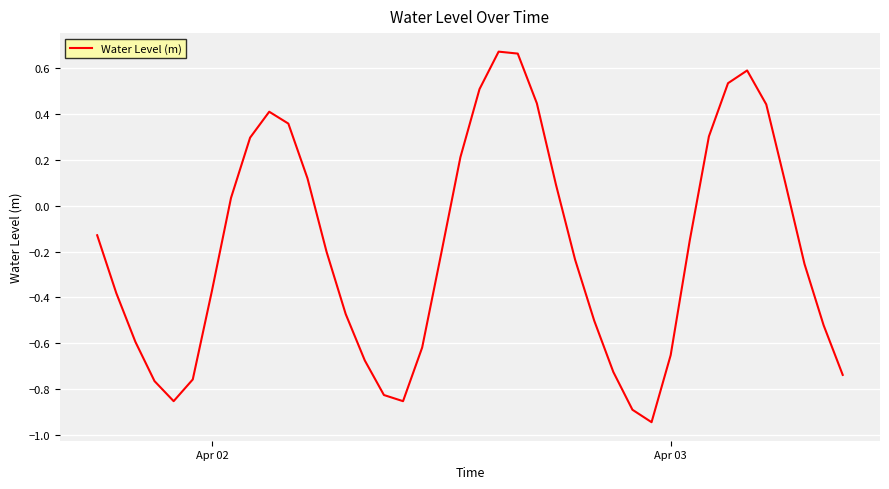

How many lines are shown in the chart?

1